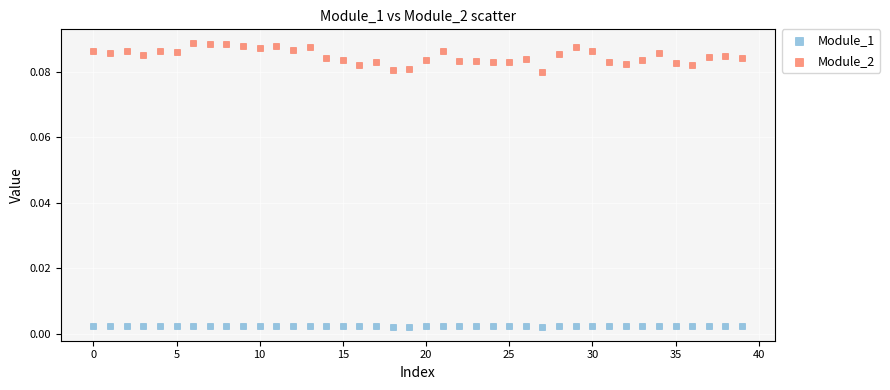

Which series has the largest Y range (max minus min)?

Module_2